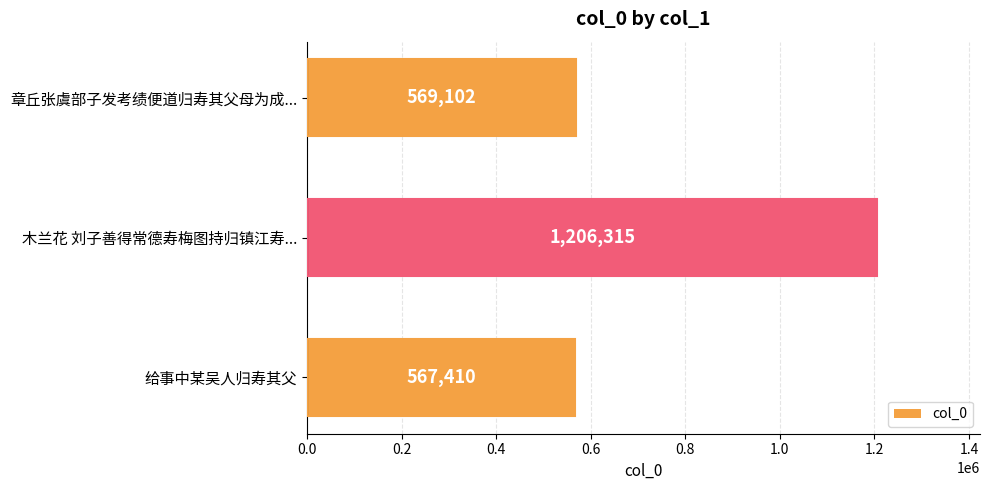

Which has a higher value, 给事中某吴人归寿其父 or 章丘张虞部子发考绩便道归寿其父母为成...?

章丘张虞部子发考绩便道归寿其父母为成...